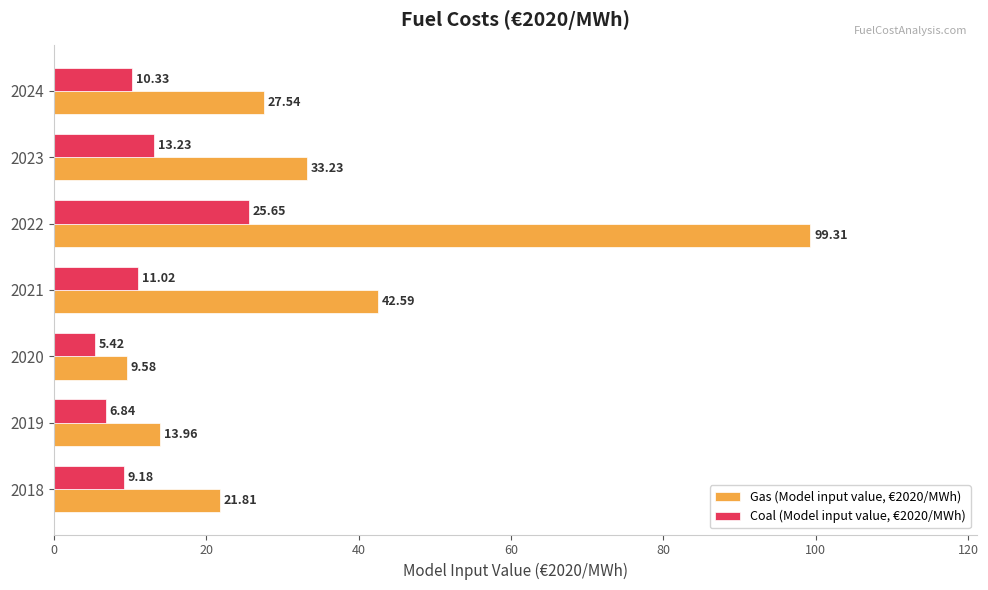

What is the sum of all Coal (Model input value, €2020/MWh) values?

81.7